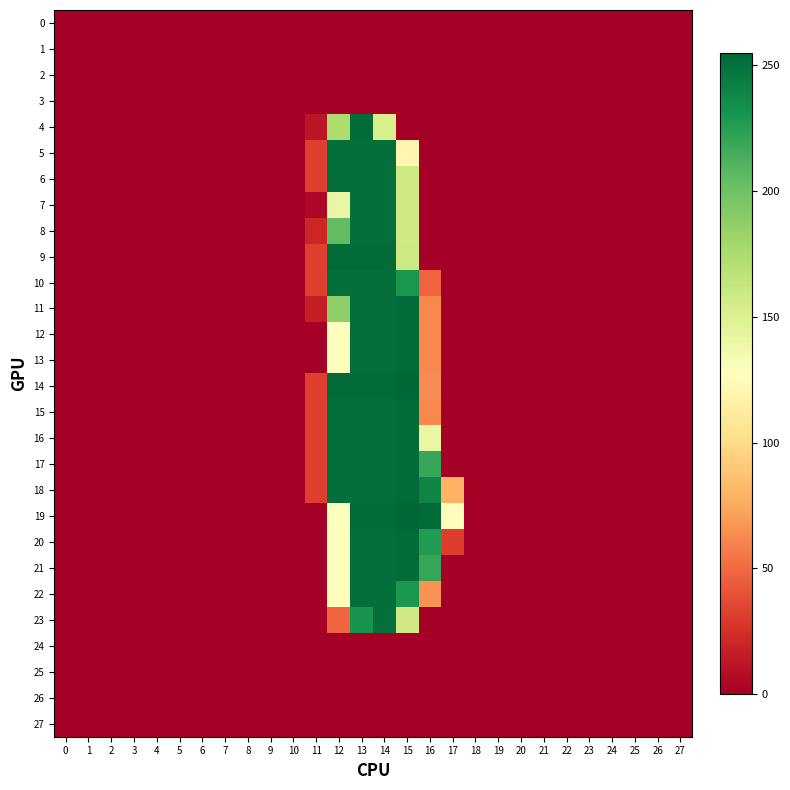

How many series are shown in this chart?

28